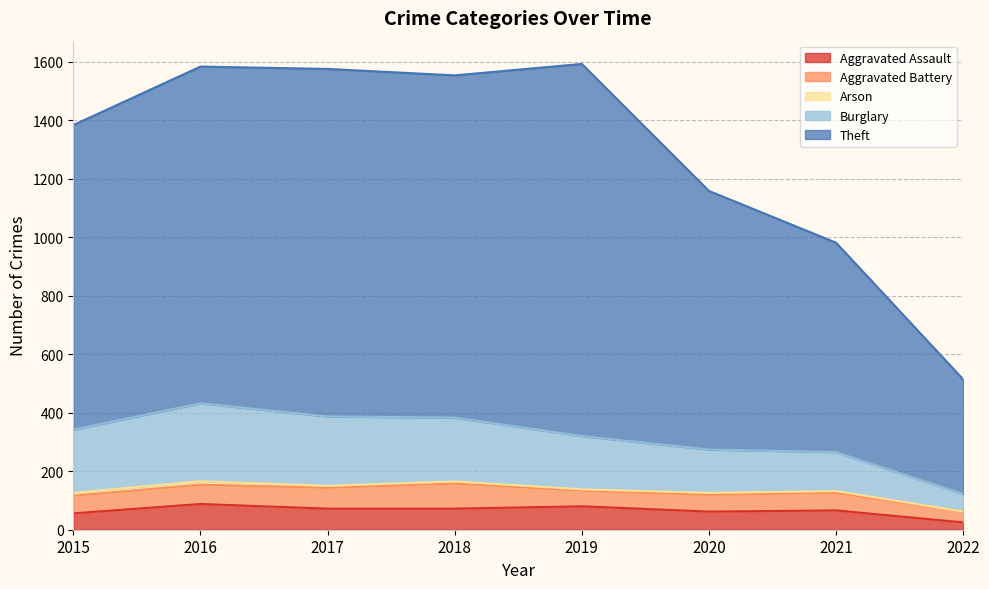

The value of Aggravated Assault at 2019 is 80. True or false?

True